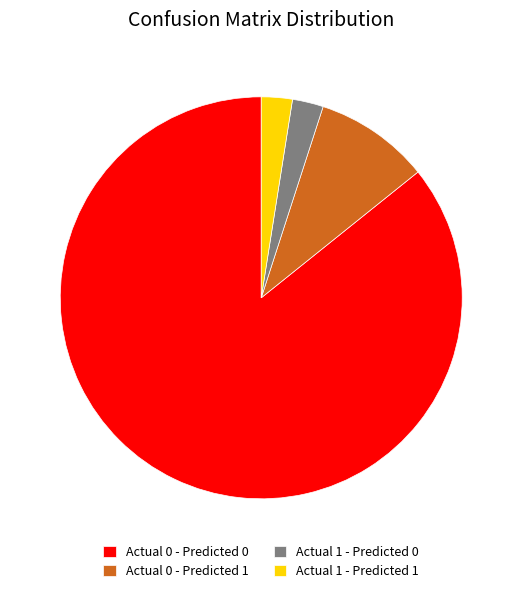

Is the sum of Actual 1 - Predicted 1 and Actual 0 - Predicted 1 greater than half?

No